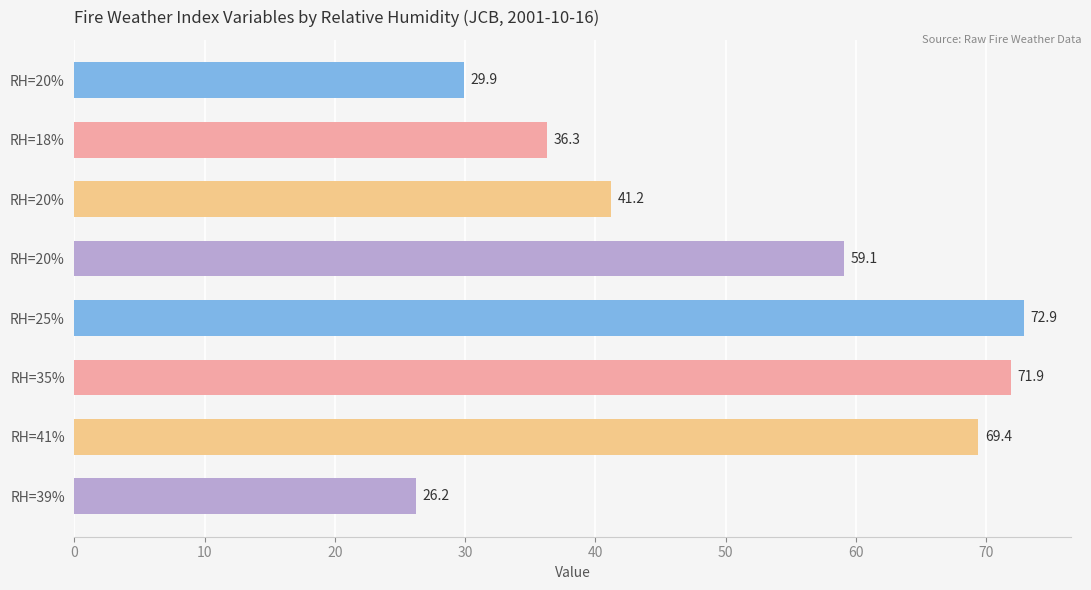

How many data points are less than 59?

4